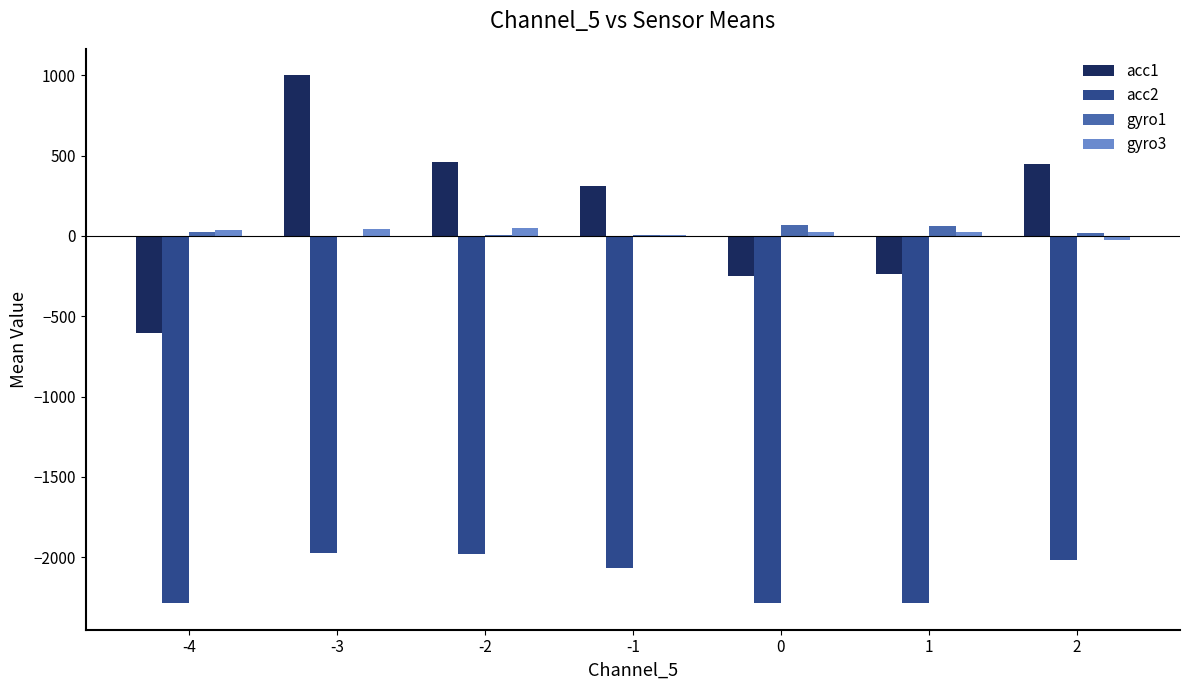

Is the value of gyro3 at -1 greater than the value of acc2 at 1?

Yes